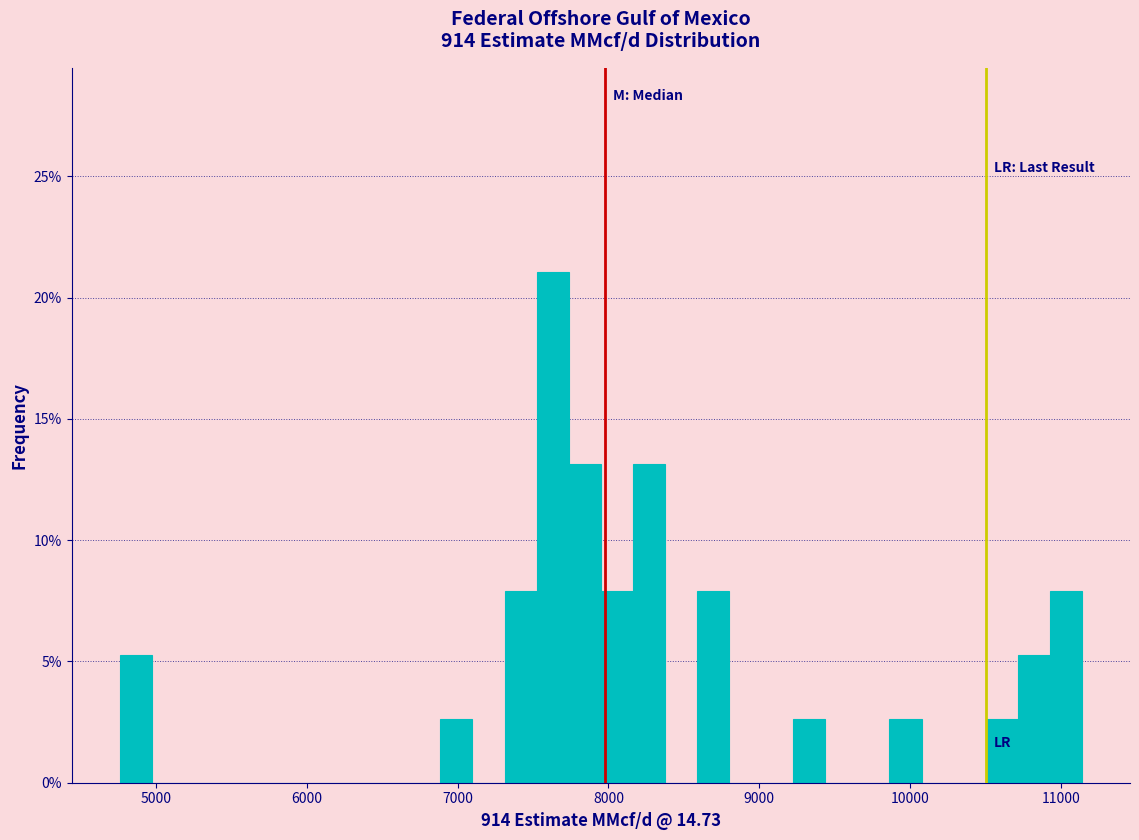

Read against the x-axis, roughly where is the centre of the tallest bar?

7600